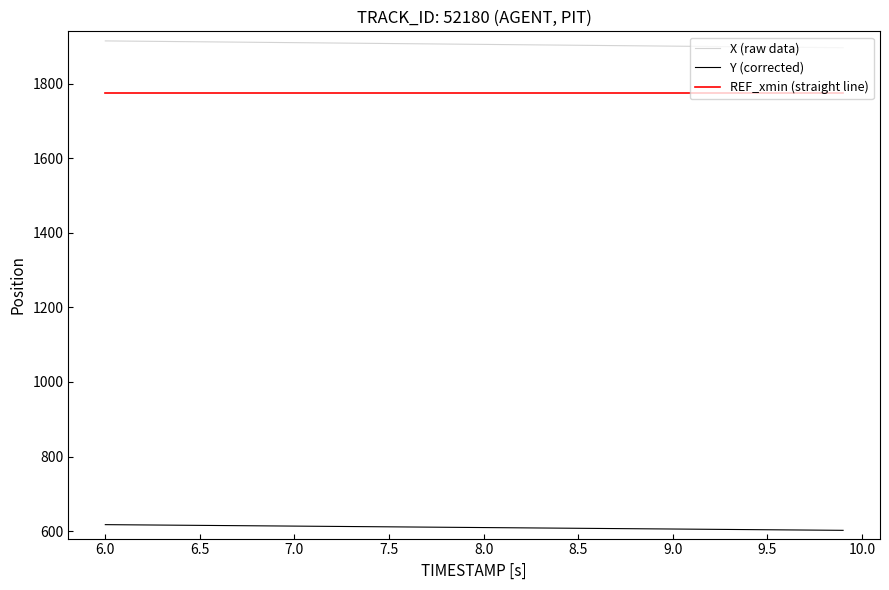

Rank the series by their maximum value, from highest to lowest.

X (raw data), REF_xmin (straight line), Y (corrected)